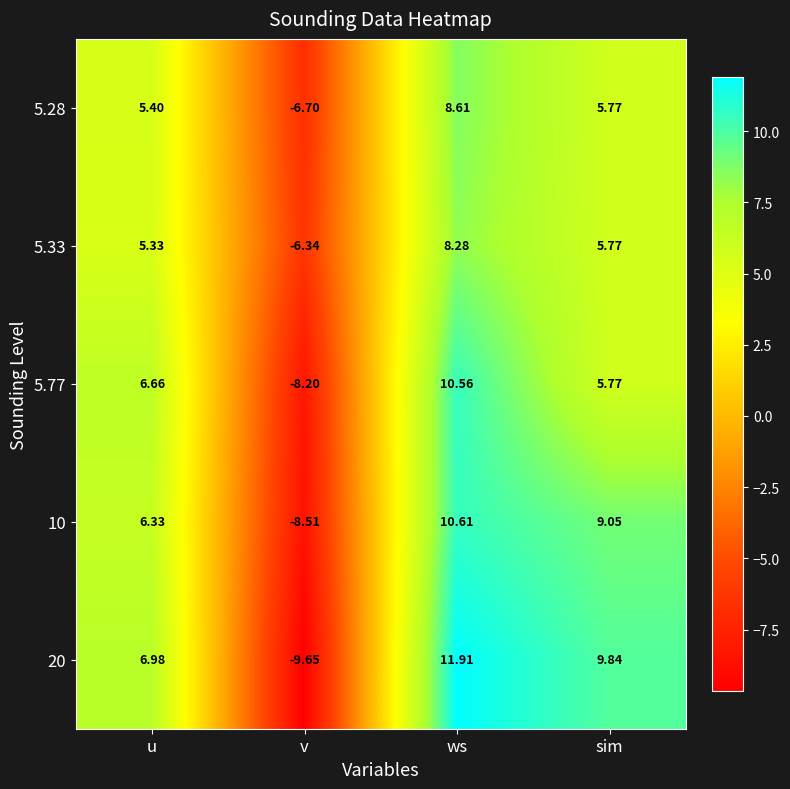

At which label is 20 closest to 1?

u